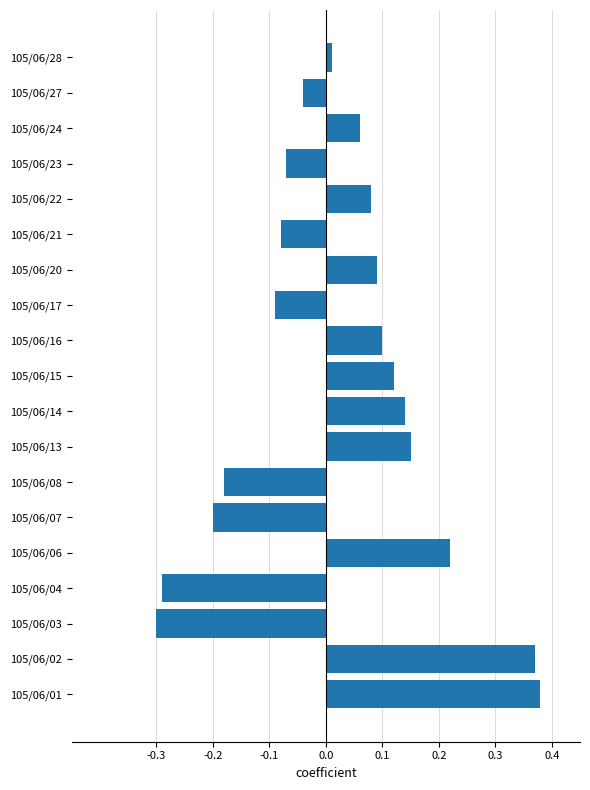

True or false: the data shows -0.3 at 105/06/04.

True